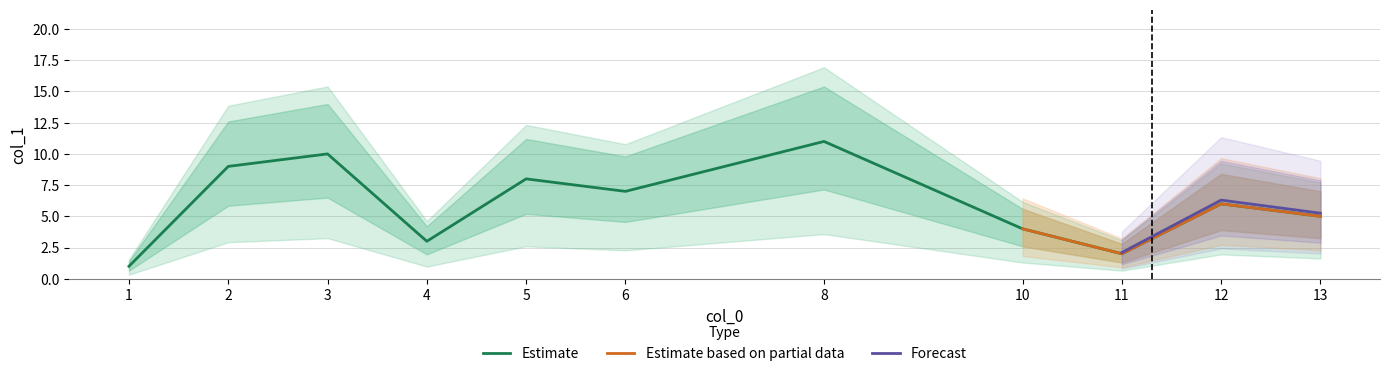

The value of Estimate at 5 is 8. True or false?

True